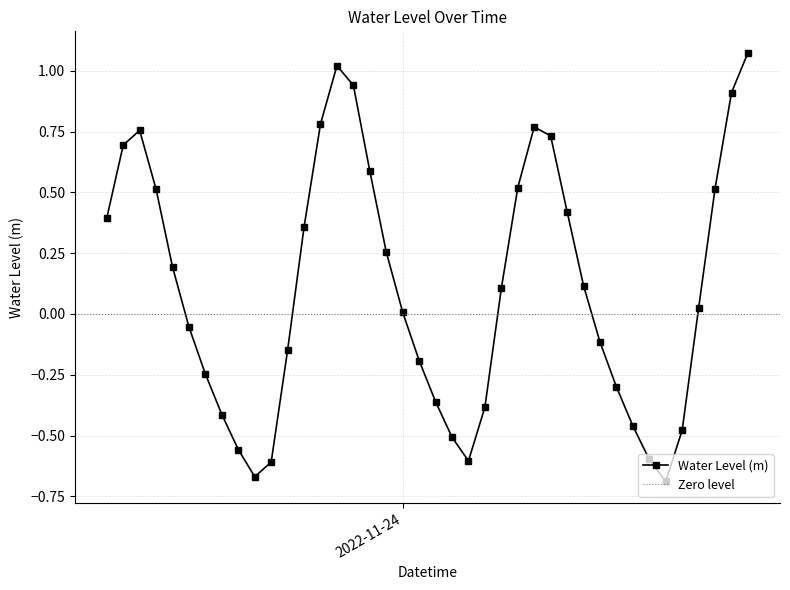

How many interior local peaks (higher than both neighbors) does the data have?

3